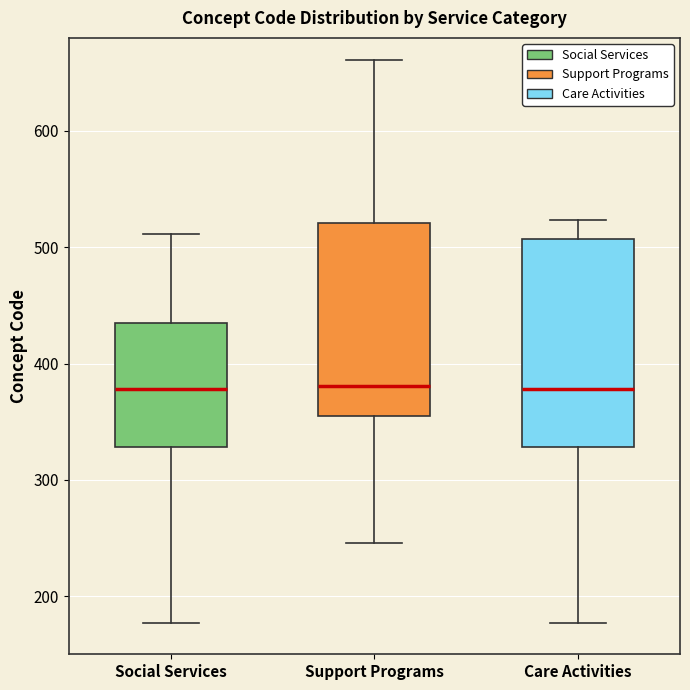

Reading left to right, read every box against the y-axis: the position of its median line, the range the box covers, and the ends of its whiskers. The values are not printed on the chart, so give them approximately, as read against the axis.

Social Services: median 380, box 330 to 430, whiskers 180 to 510
Support Programs: median 380, box 350 to 520, whiskers 250 to 660
Care Activities: median 380, box 330 to 510, whiskers 180 to 520